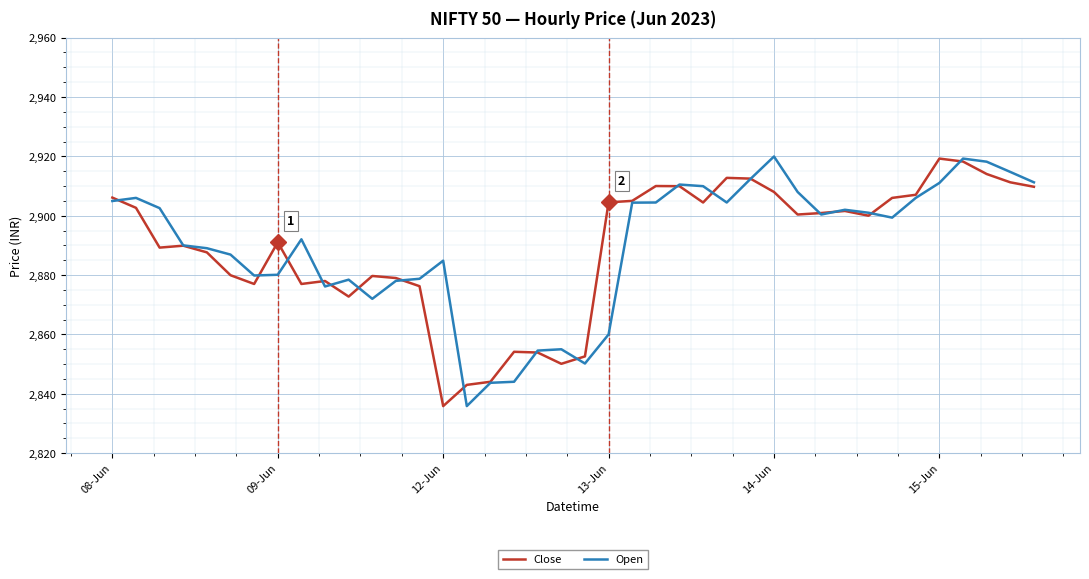

What is the greatest value displayed?

2919.9